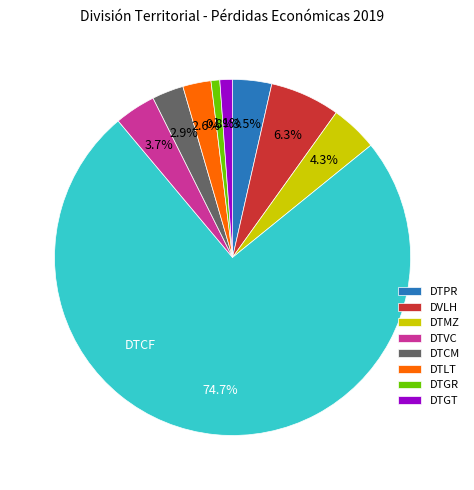

Is there a majority slice in this chart?

Yes